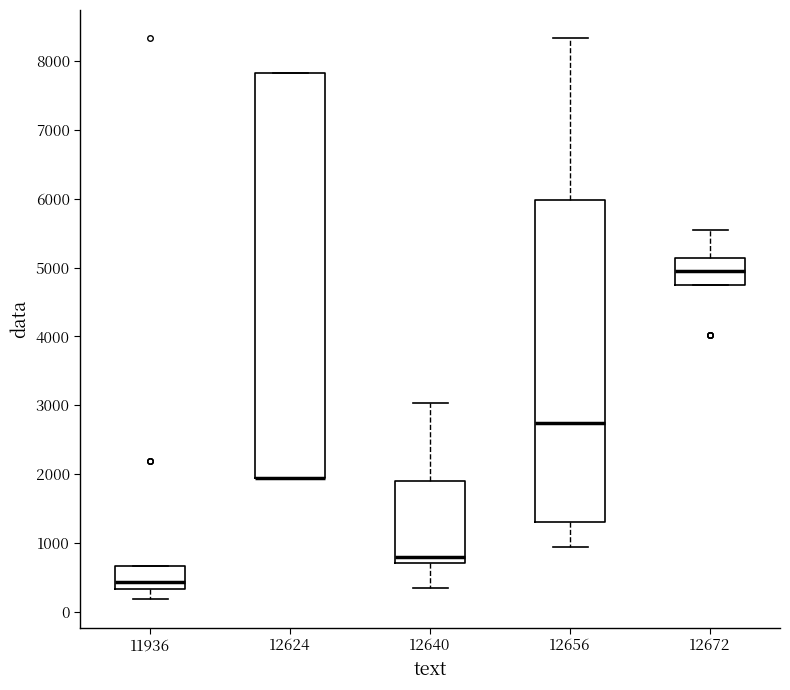

Where does the median line of the box at x = 12672 sit on the y-axis? The values are not printed on the chart, so give them approximately, as read against the axis.

4900